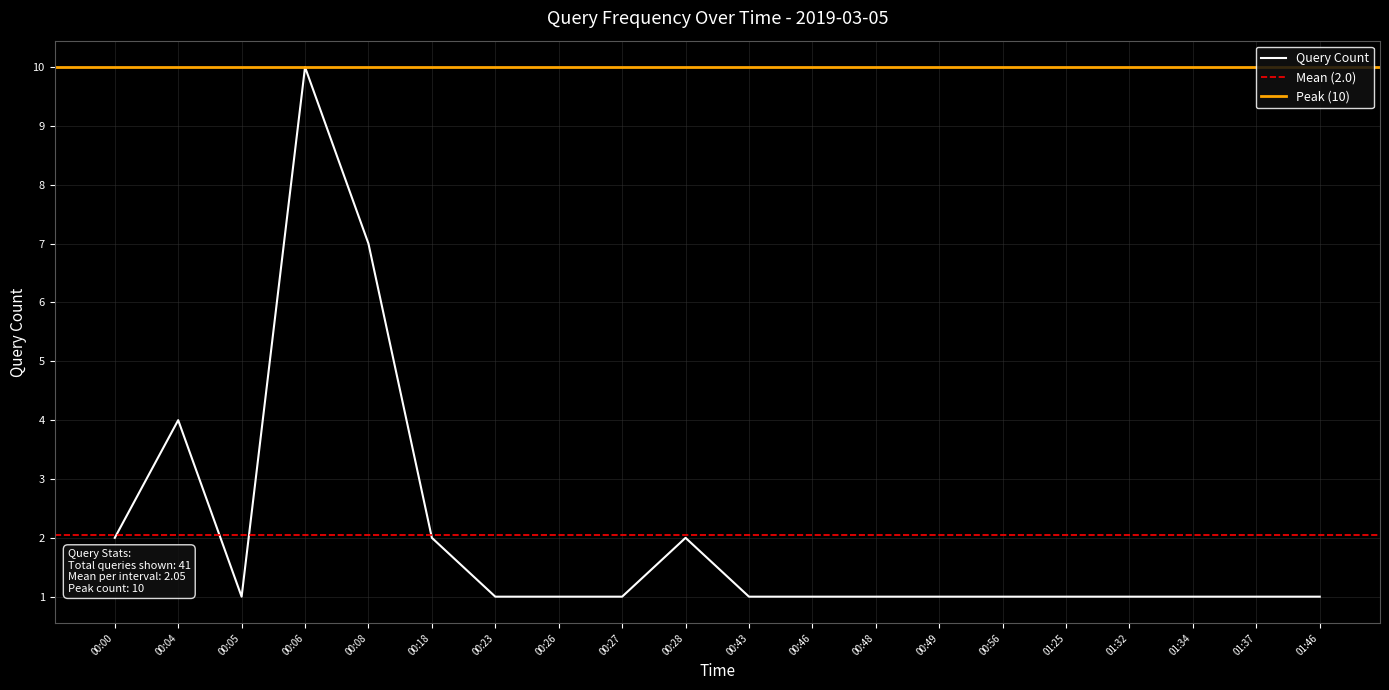

What is the minimum value shown in the chart?

1